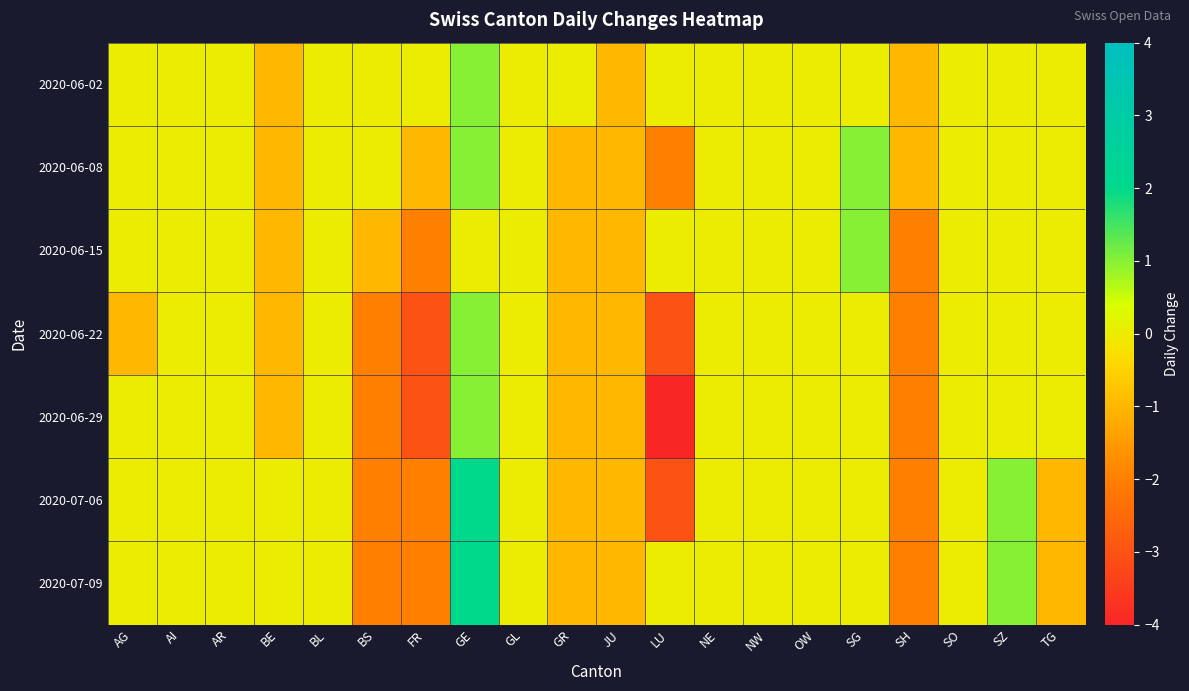

Reading left to right, list all the values displayed in this chart.

2020-06-02: AG=0	AI=0	AR=0	BE=-1	BL=0	BS=0	FR=0	GE=1	GL=0	GR=0	JU=-1	LU=0	NE=0	NW=0	OW=0	SG=0	SH=-1	SO=0	SZ=0	TG=0
2020-06-08: AG=0	AI=0	AR=0	BE=-1	BL=0	BS=0	FR=-1	GE=1	GL=0	GR=-1	JU=-1	LU=-2	NE=0	NW=0	OW=0	SG=1	SH=-1	SO=0	SZ=0	TG=0
2020-06-15: AG=0	AI=0	AR=0	BE=-1	BL=0	BS=-1	FR=-2	GE=0	GL=0	GR=-1	JU=-1	LU=0	NE=0	NW=0	OW=0	SG=1	SH=-2	SO=0	SZ=0	TG=0
2020-06-22: AG=-1	AI=0	AR=0	BE=-1	BL=0	BS=-2	FR=-3	GE=1	GL=0	GR=-1	JU=-1	LU=-3	NE=0	NW=0	OW=0	SG=0	SH=-2	SO=0	SZ=0	TG=0
2020-06-29: AG=0	AI=0	AR=0	BE=-1	BL=0	BS=-2	FR=-3	GE=1	GL=0	GR=-1	JU=-1	LU=-4	NE=0	NW=0	OW=0	SG=0	SH=-2	SO=0	SZ=0	TG=0
2020-07-06: AG=0	AI=0	AR=0	BE=0	BL=0	BS=-2	FR=-2	GE=2	GL=0	GR=-1	JU=-1	LU=-3	NE=0	NW=0	OW=0	SG=0	SH=-2	SO=0	SZ=1	TG=-1
2020-07-09: AG=0	AI=0	AR=0	BE=0	BL=0	BS=-2	FR=-2	GE=2	GL=0	GR=-1	JU=-1	LU=0	NE=0	NW=0	OW=0	SG=0	SH=-2	SO=0	SZ=1	TG=-1